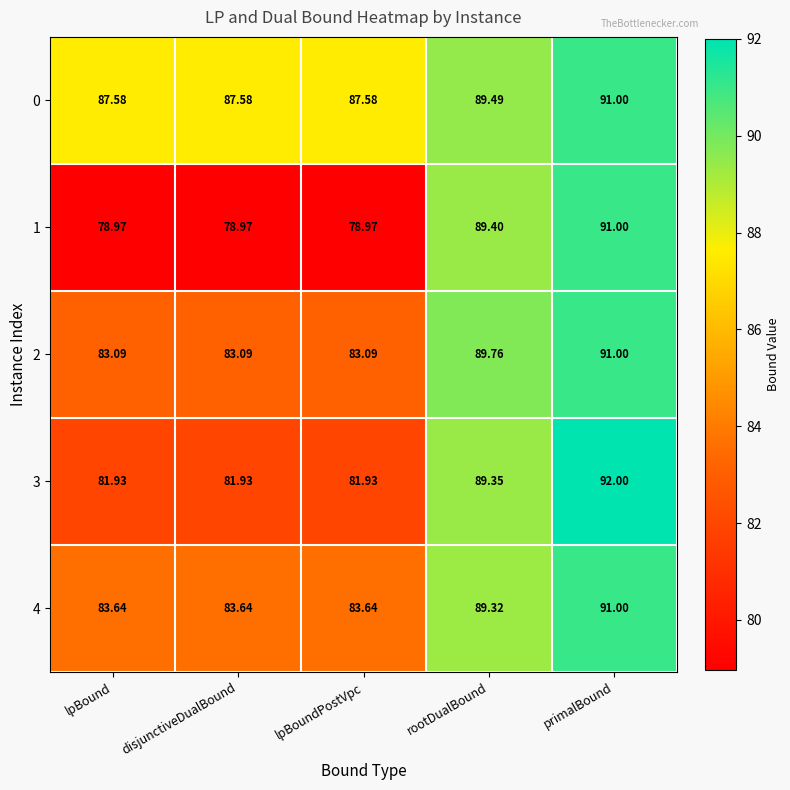

At disjunctiveDualBound, list the series in order from smallest to largest.

1, 3, 2, 4, 0